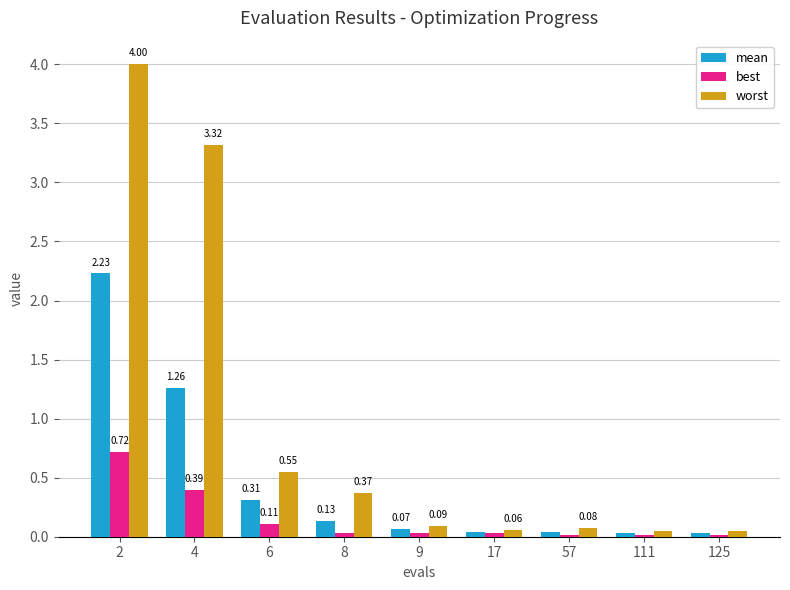

Is the value of best at 111 greater than the value of worst at 4?

No